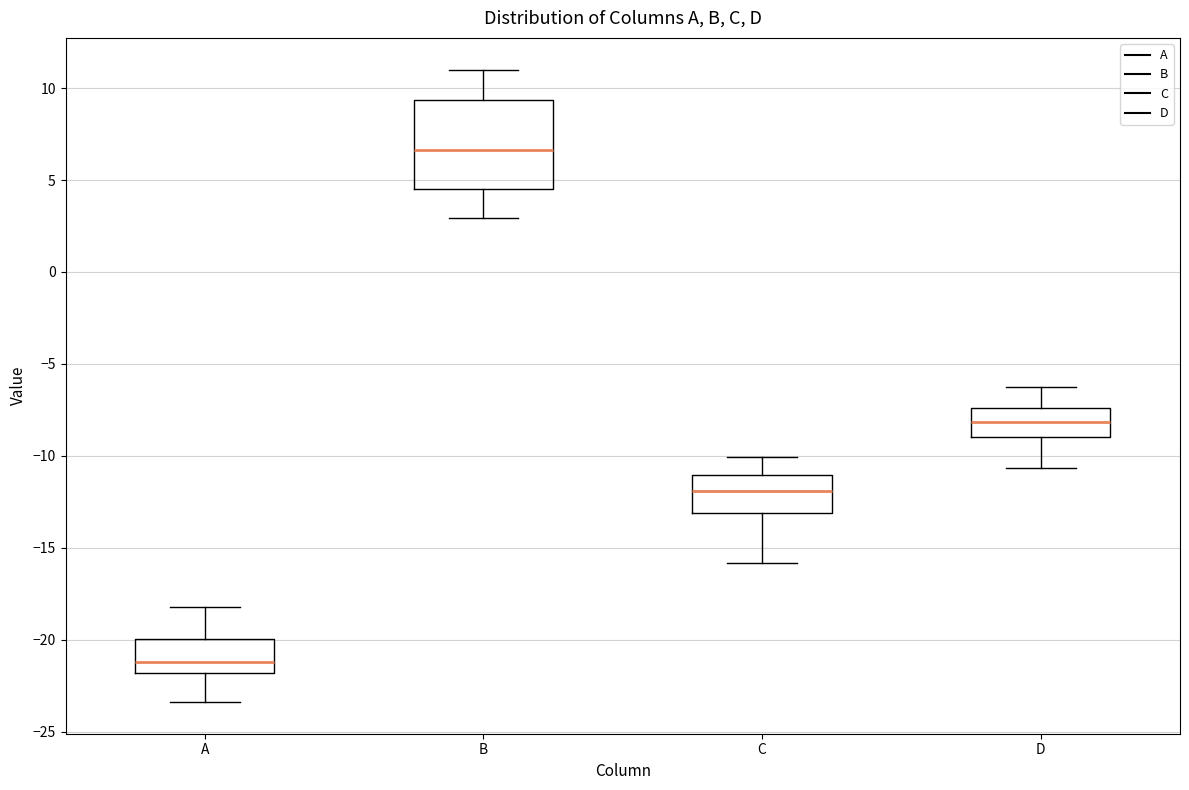

Where is the lower edge of the box for D on the y-axis? The values are not printed on the chart, so give them approximately, as read against the axis.

-9.0